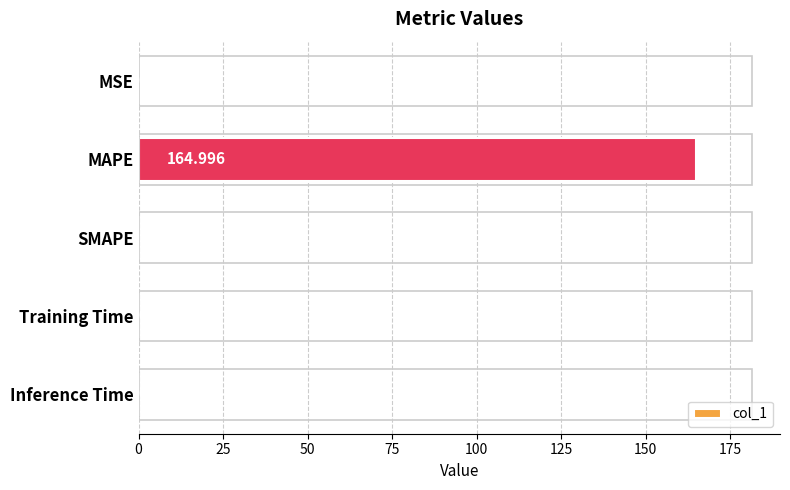

How many data points are above 0?

4